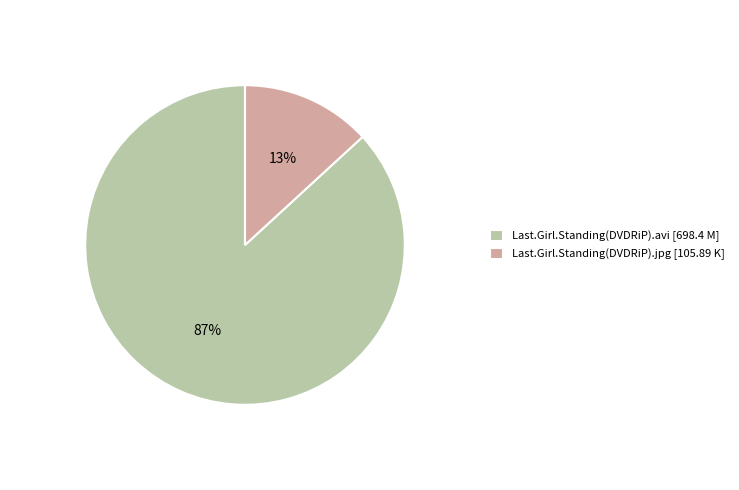

Rank the categories by value from lowest to highest.

Last.Girl.Standing(DVDRiP).jpg, Last.Girl.Standing(DVDRiP).avi